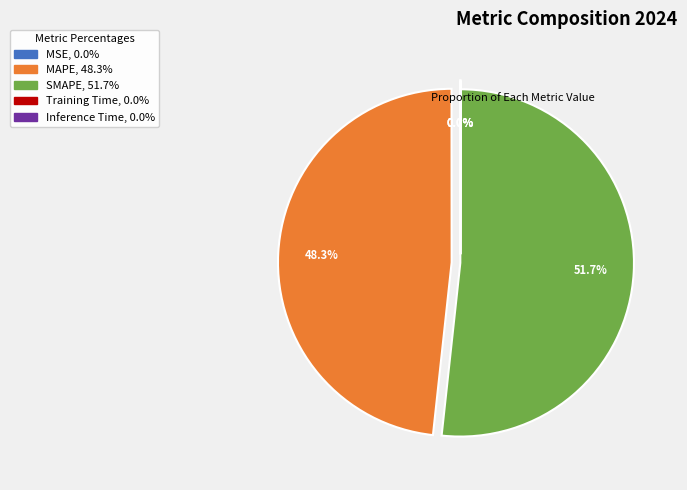

What portion of the pie excludes SMAPE, 51.7%?

48.3%